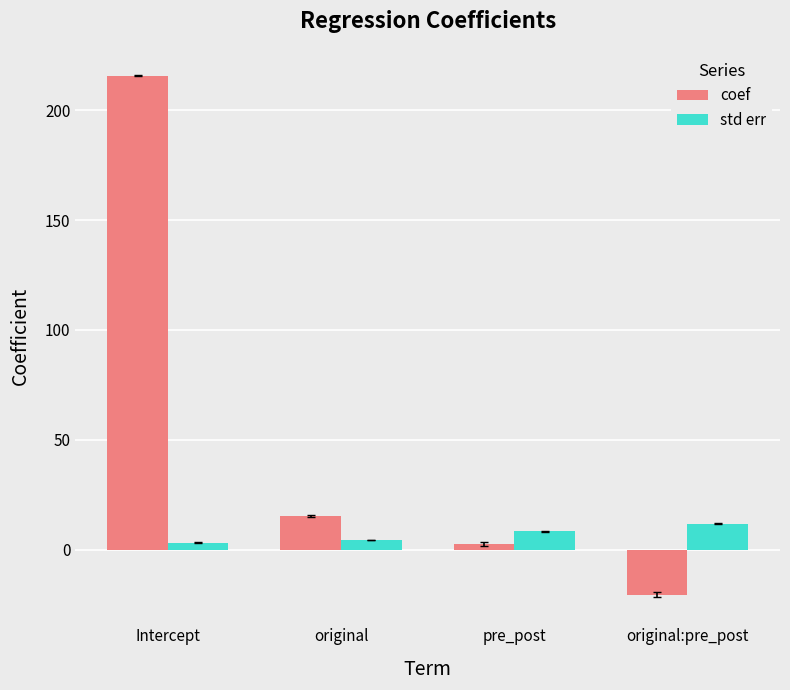

True or false: std err has a value of 4.5 at original.

True